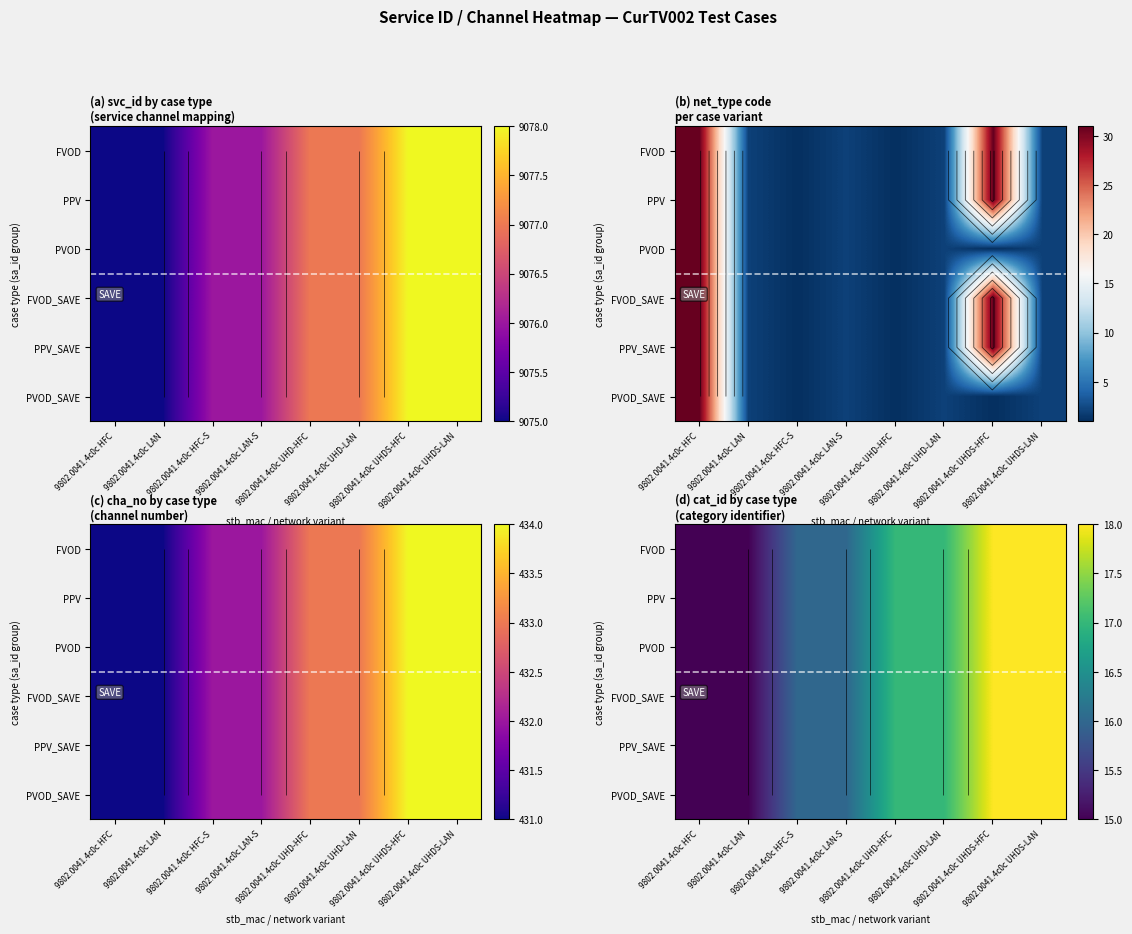

What is the difference between the maximum and minimum values in the PVOD_SAVE series?

3